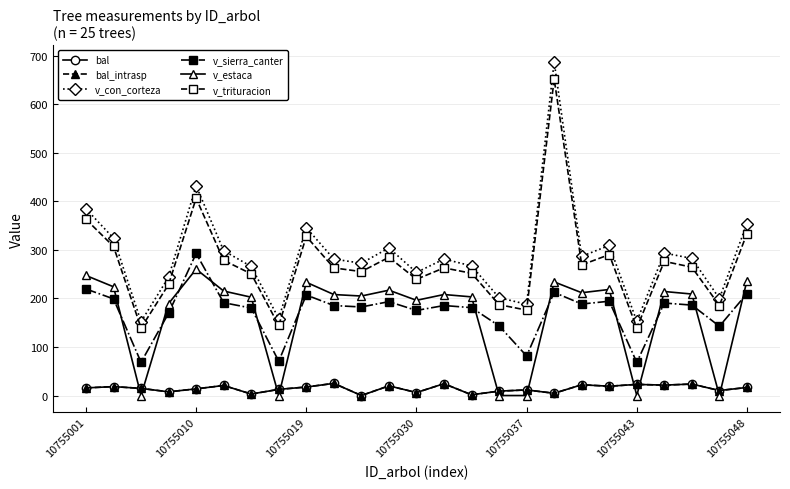

Does the chart have visible grid lines?

Yes